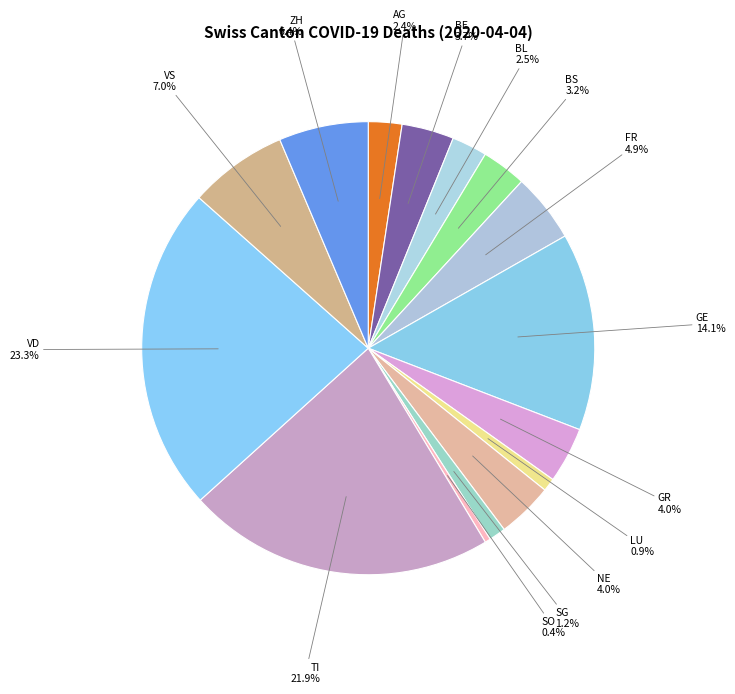

Is there a majority slice in this chart?

No